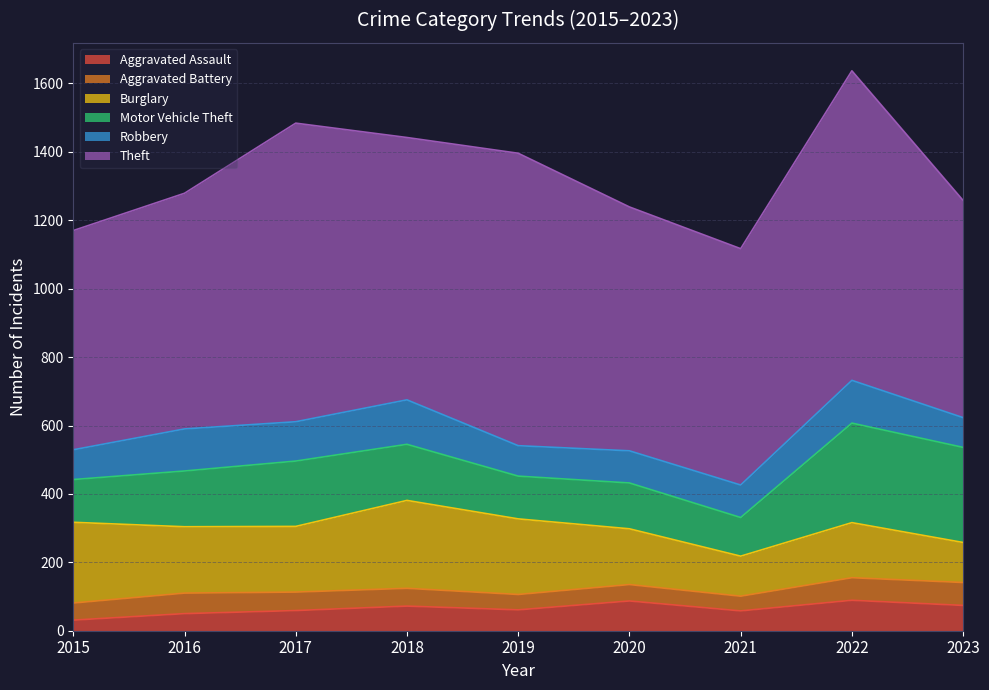

At how many categories does at least one series exceed 169?

9